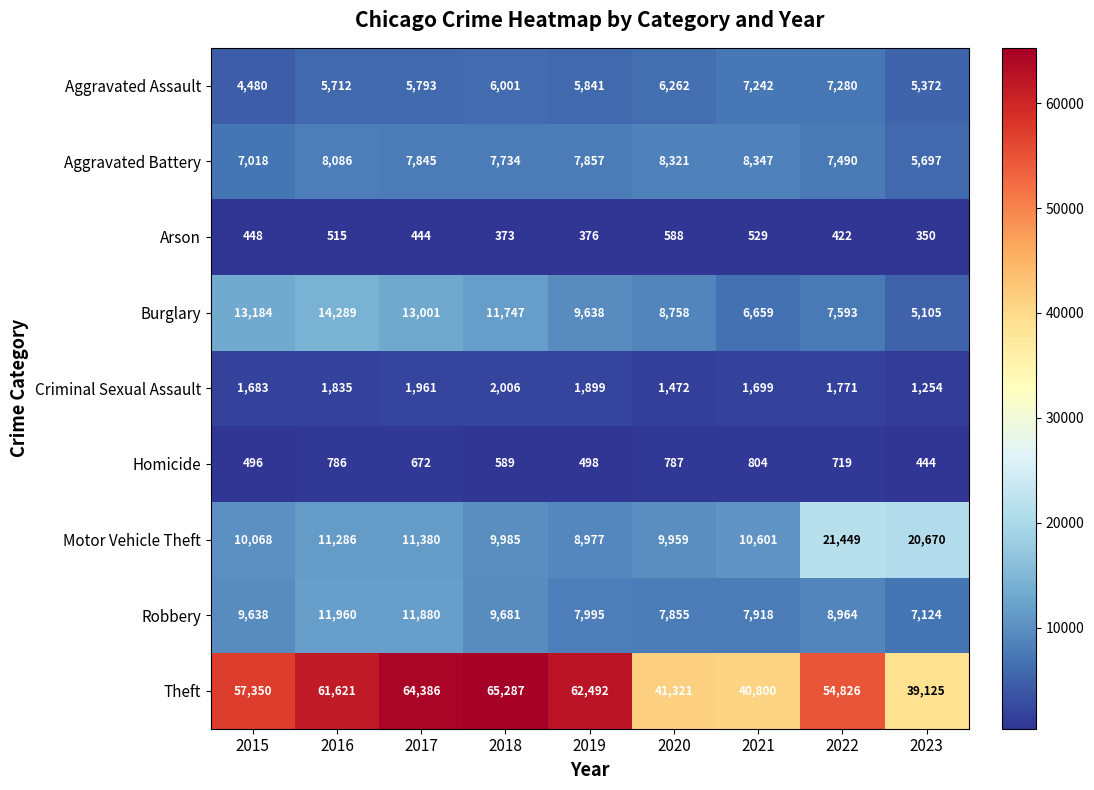

At which category does the chart reach its peak across all series?

2018